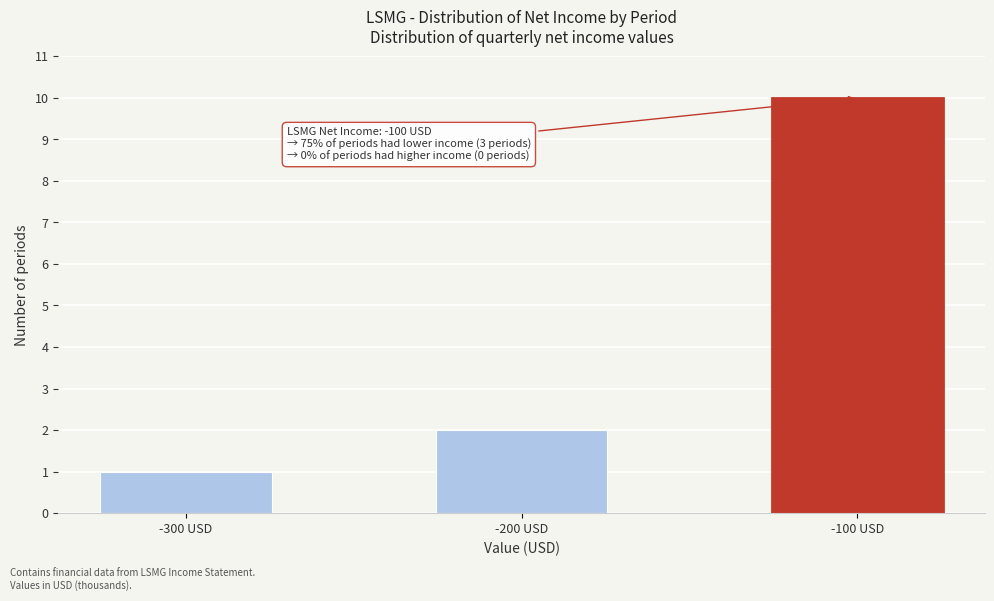

Reading right to left, extract all data points from this chart.

10	2	1